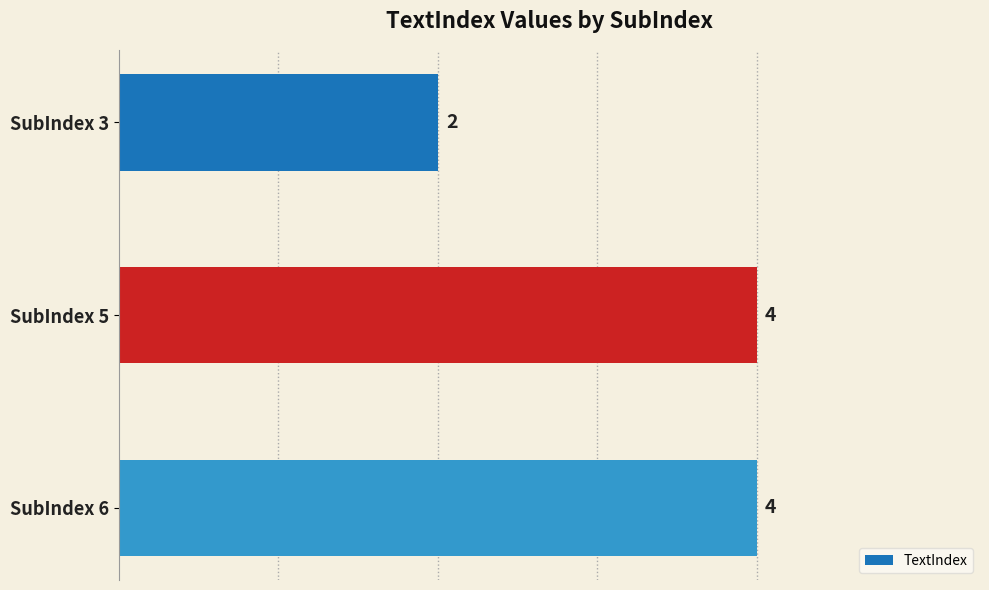

What is the greatest value displayed?

4